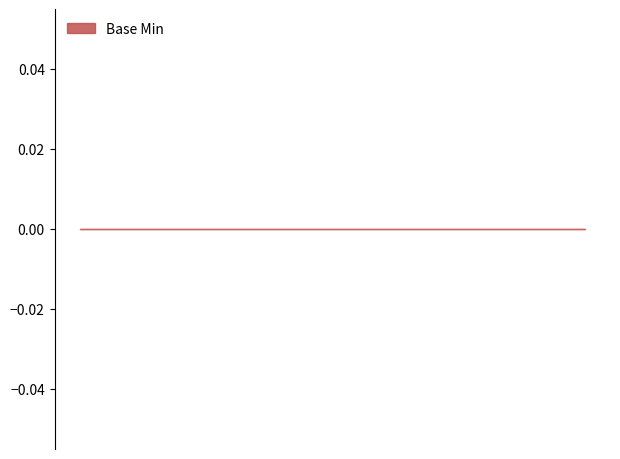

Count the values in the range 0 to 1.

5